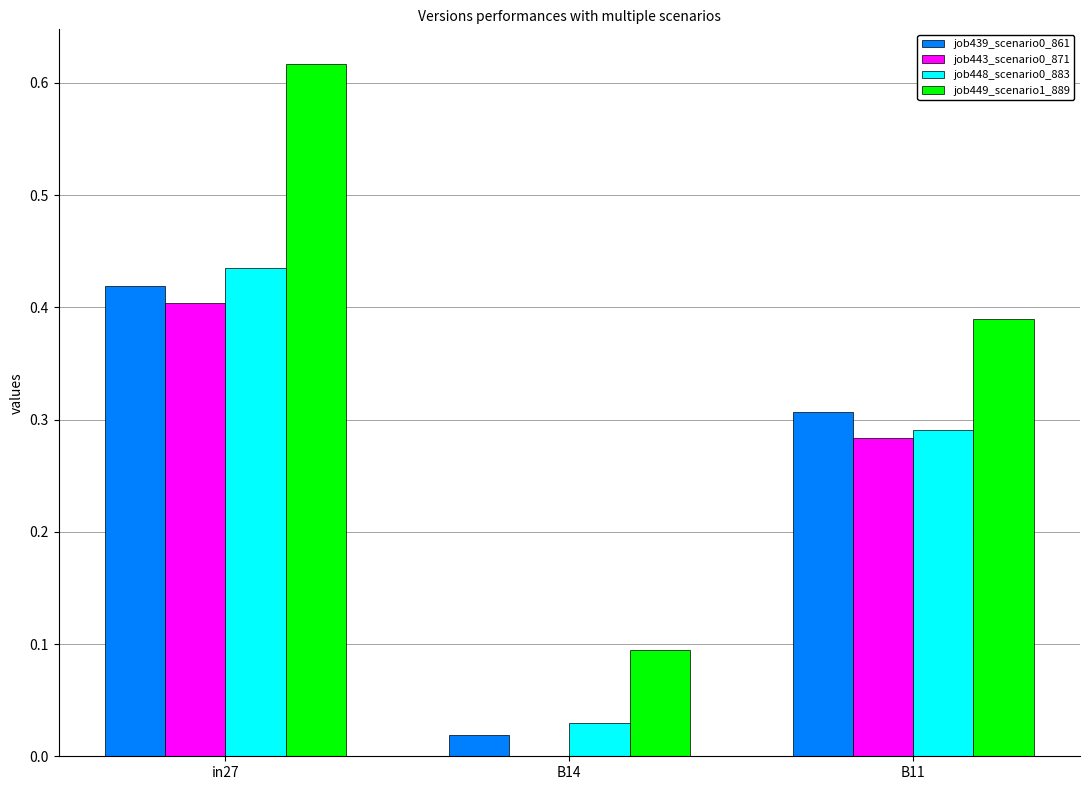

What is the sum of all job439_scenario0_861 values?

0.7